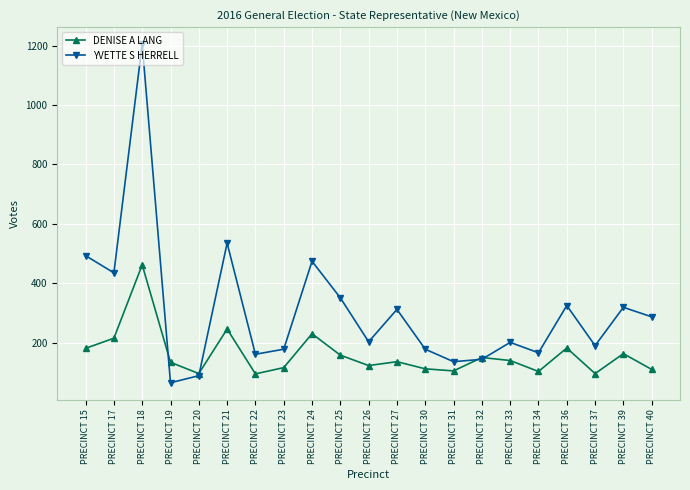

At which category is the sum across all series the highest?

PRECINCT 18